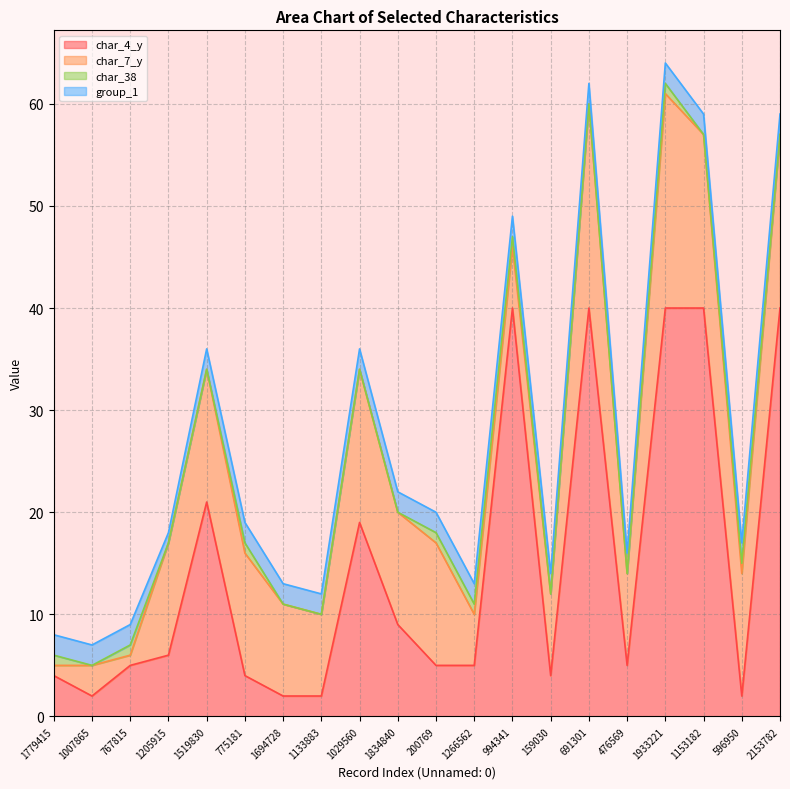

True or false: char_38 has more than 2 points higher than both neighbors.

True